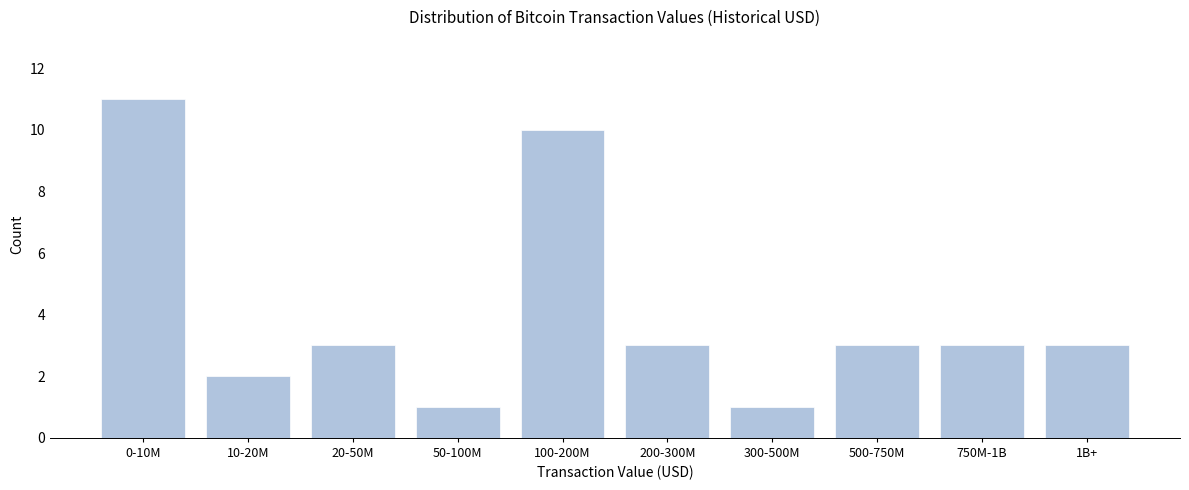

Reading left to right, transcribe all the data shown in this chart.

11	2	3	1	10	3	1	3	3	3